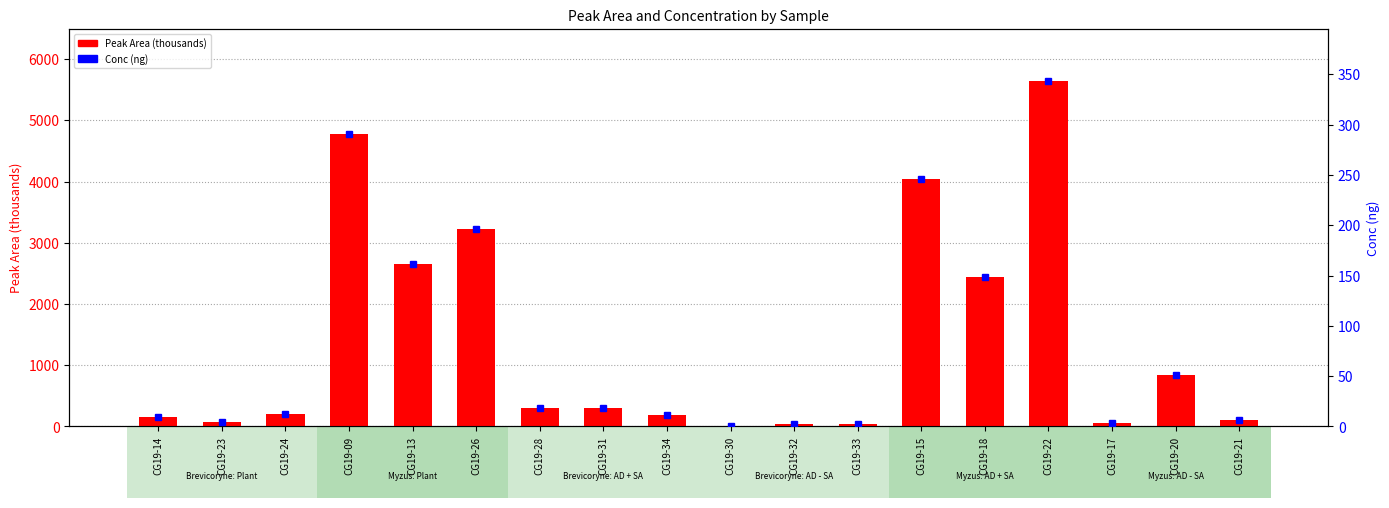

How many groups of bars are there?

18